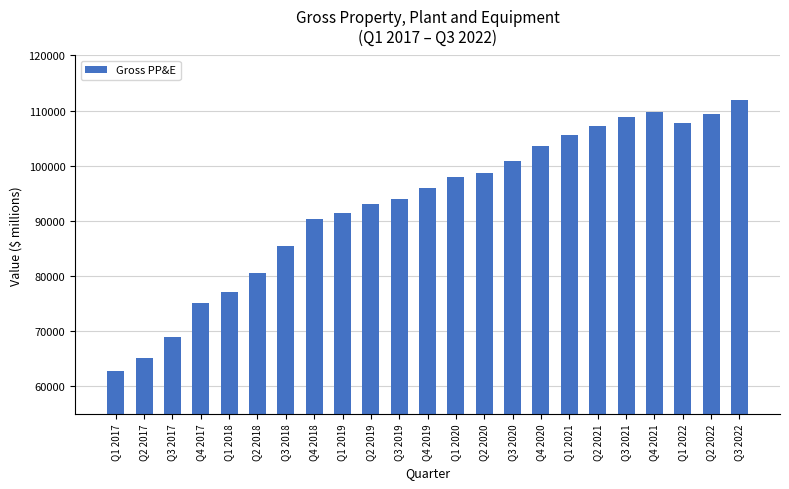

What value does the data have at Q2 2020, to the nearest 50?

98750